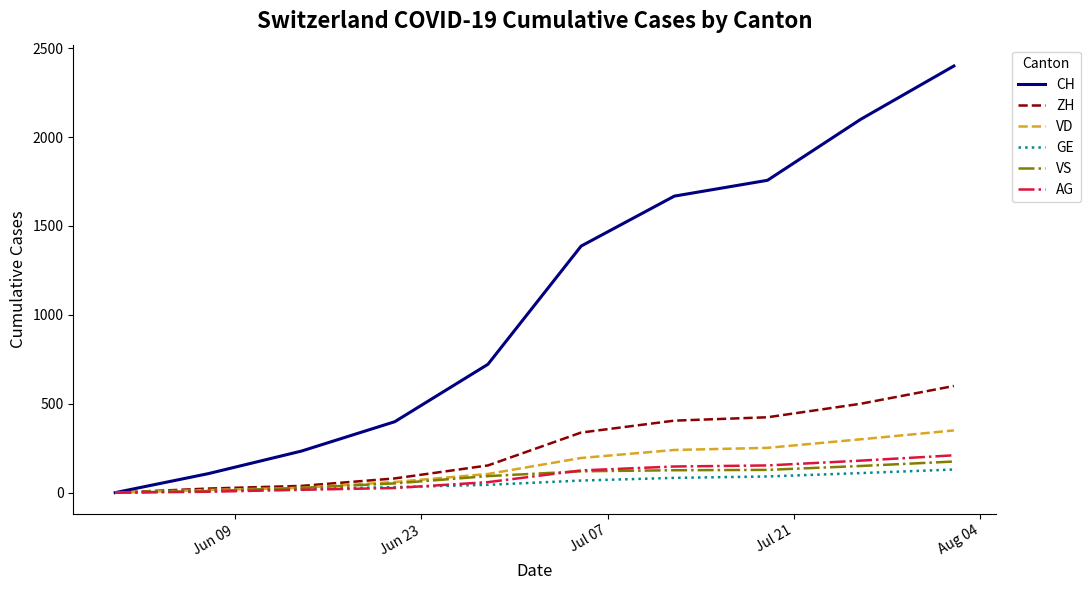

Which series has the largest total across all categories?

CH